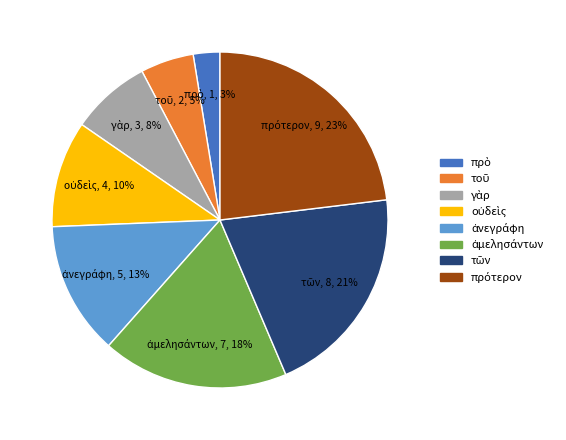

Does any single category account for the majority?

No